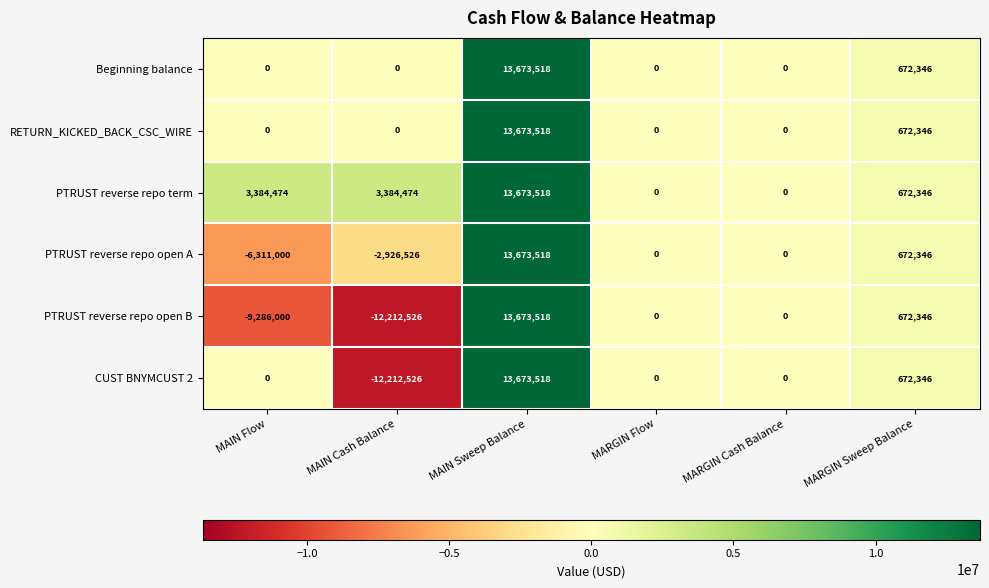

How many series are shown in this chart?

6